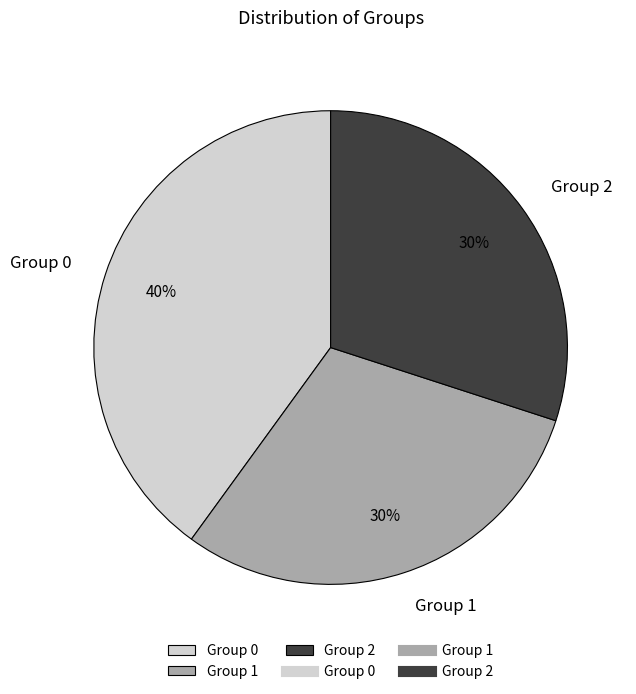

The Group 0 slice represents 40% of the pie. True or false?

True